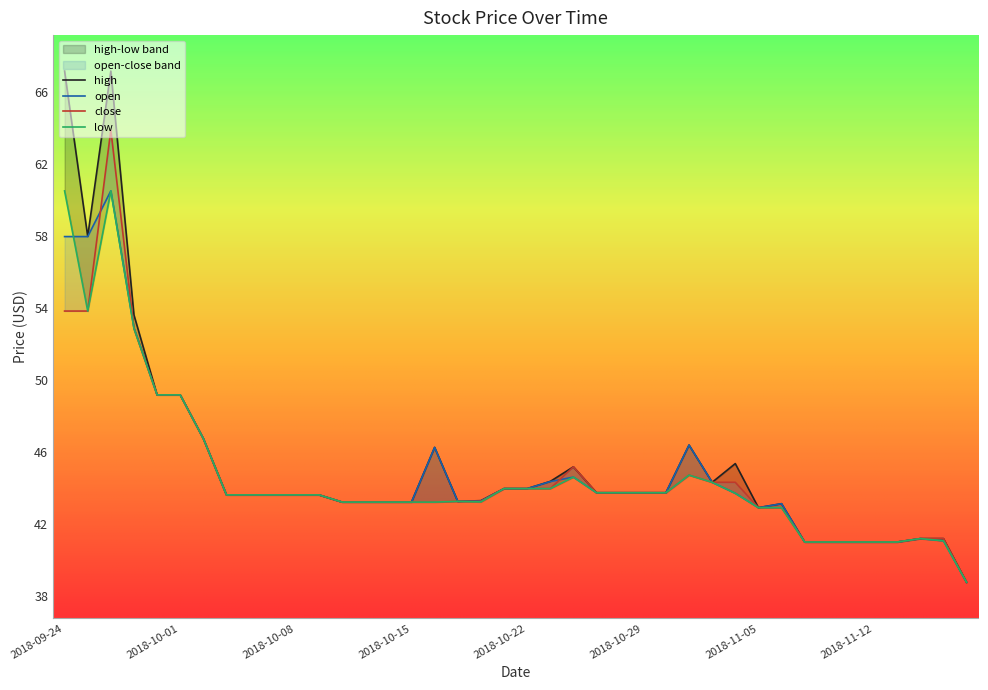

How many lines are shown in the chart?

4